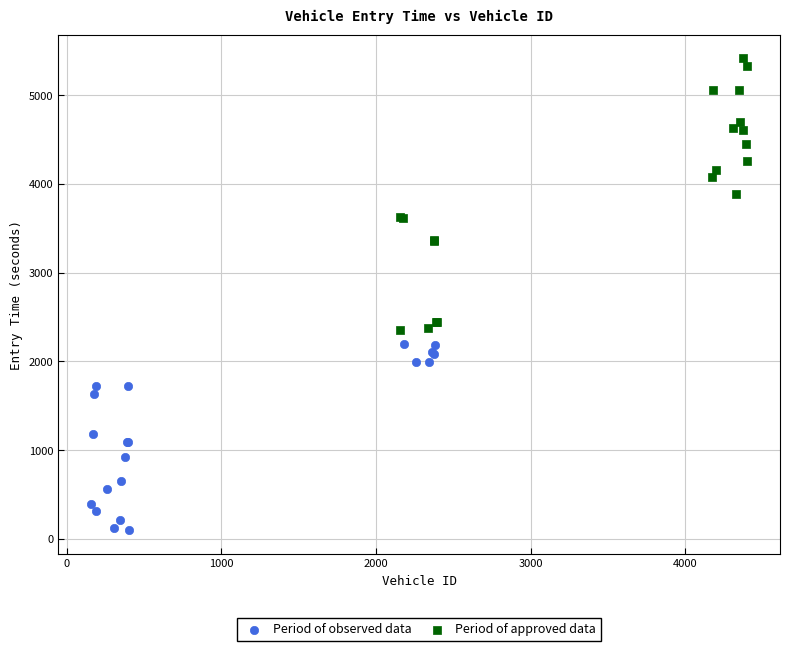

Which series contains the lowest Y value?

Period of observed data